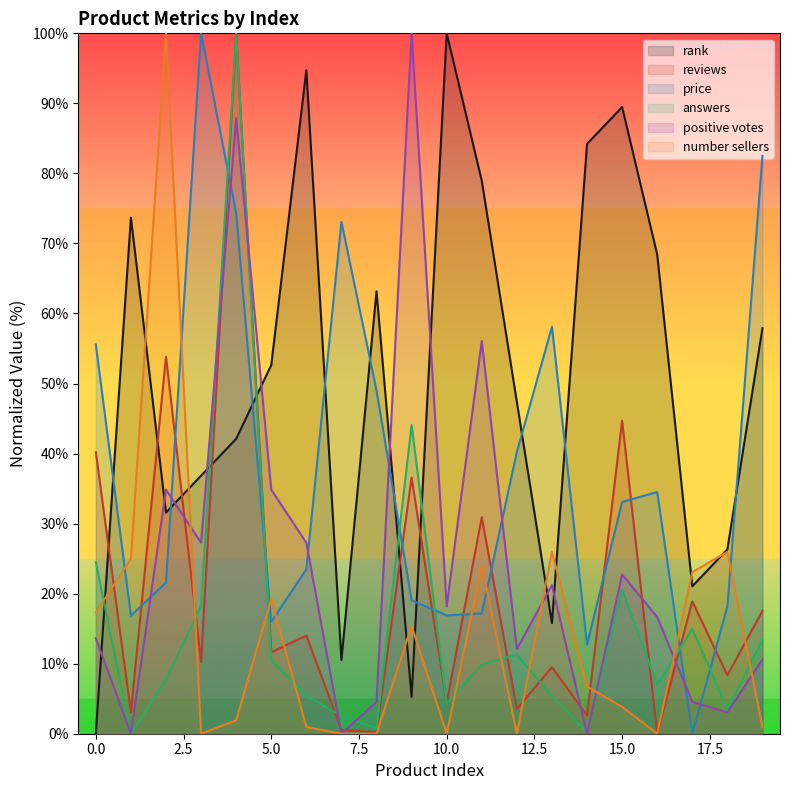

At 3, list the series in order from smallest to largest.

number sellers, reviews, answers, positive votes, rank, price